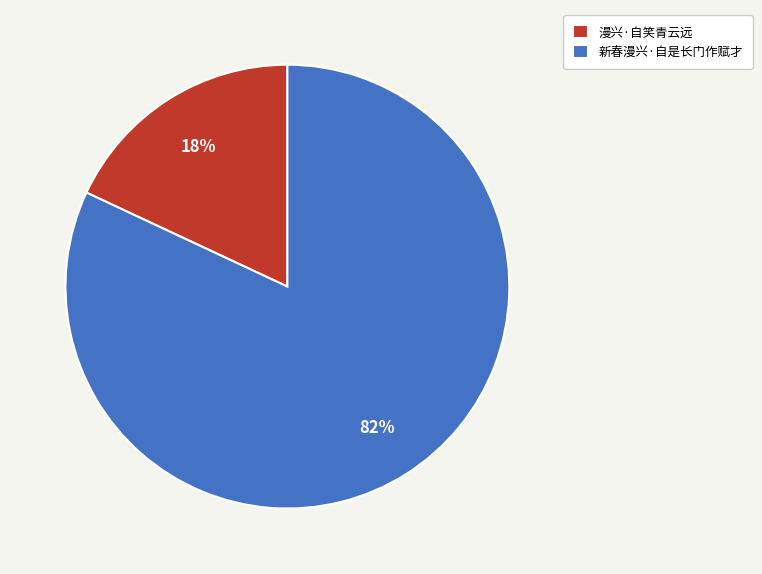

True or false: 新春漫兴·自是长门作赋才 accounts for 73% of the total.

False